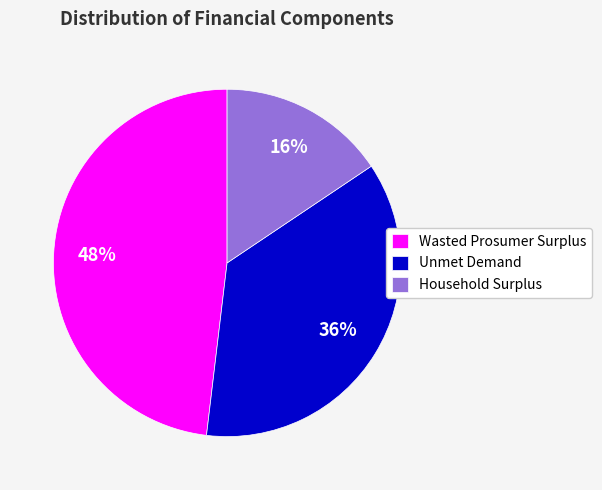

Is it true that Wasted Prosumer Surplus is 36% of the pie?

False